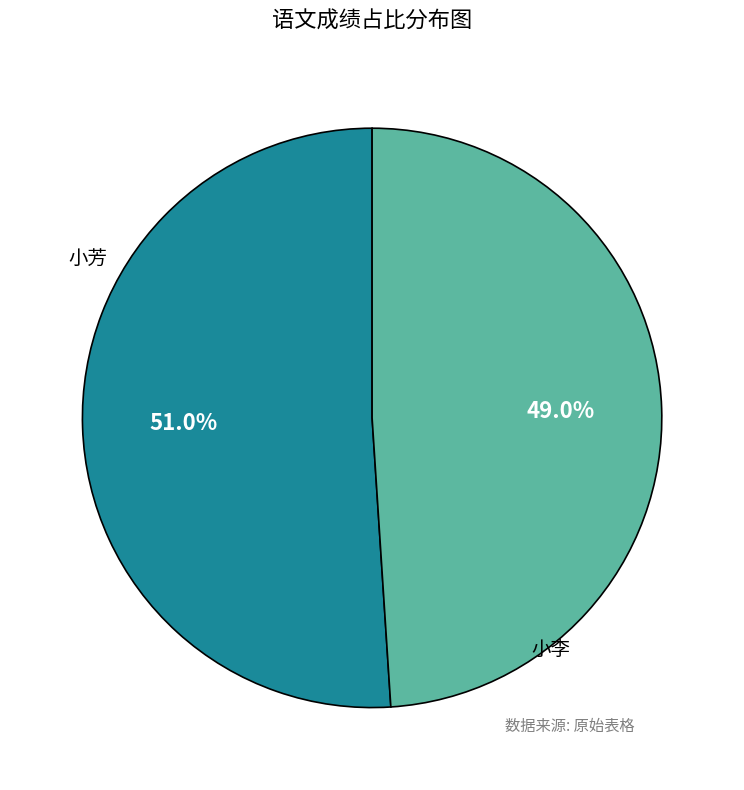

Does any single category account for the majority?

Yes